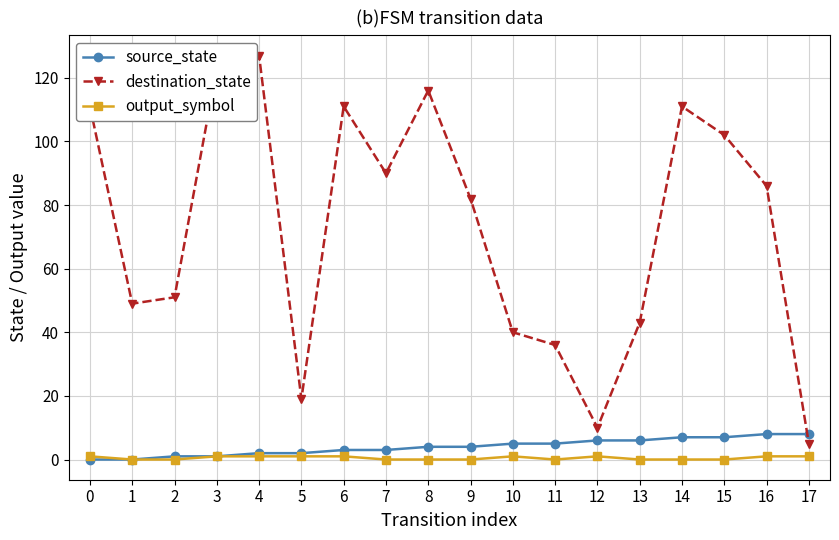

Which series has the largest range (max minus min)?

destination_state